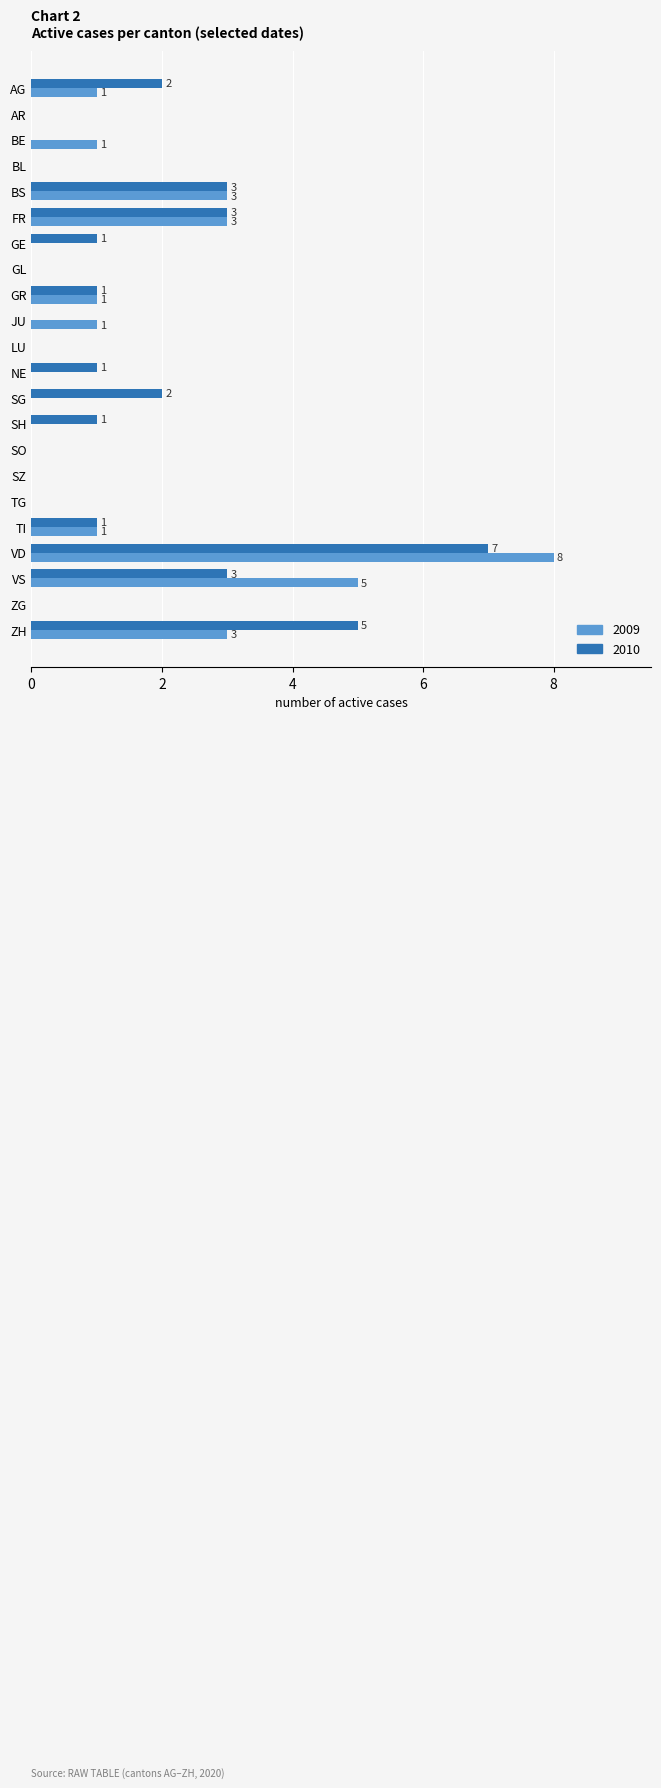

True or false: 2009 has a value of 0 at AR.

True